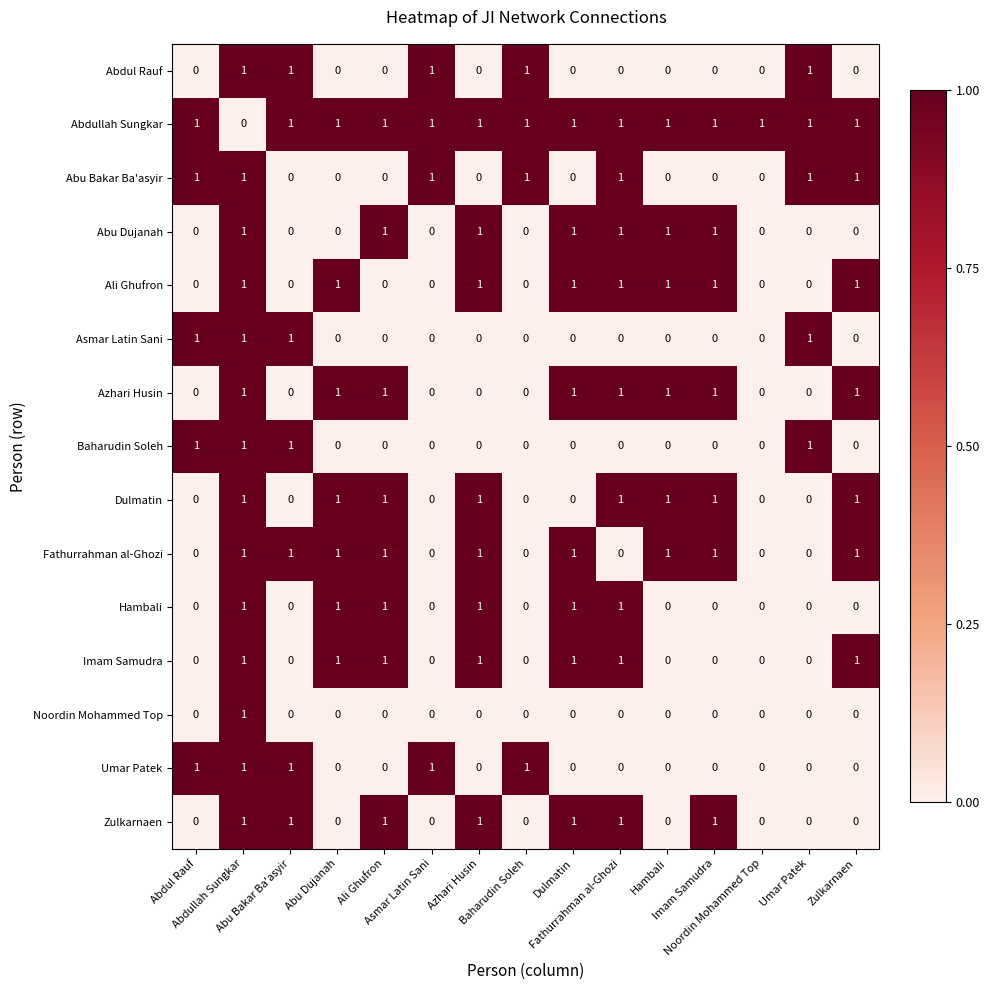

At how many categories does at least one series exceed 0?

15